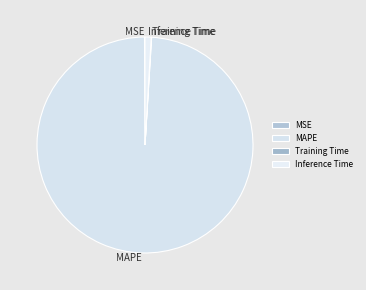

Which has a higher value, MAPE or Inference Time?

MAPE